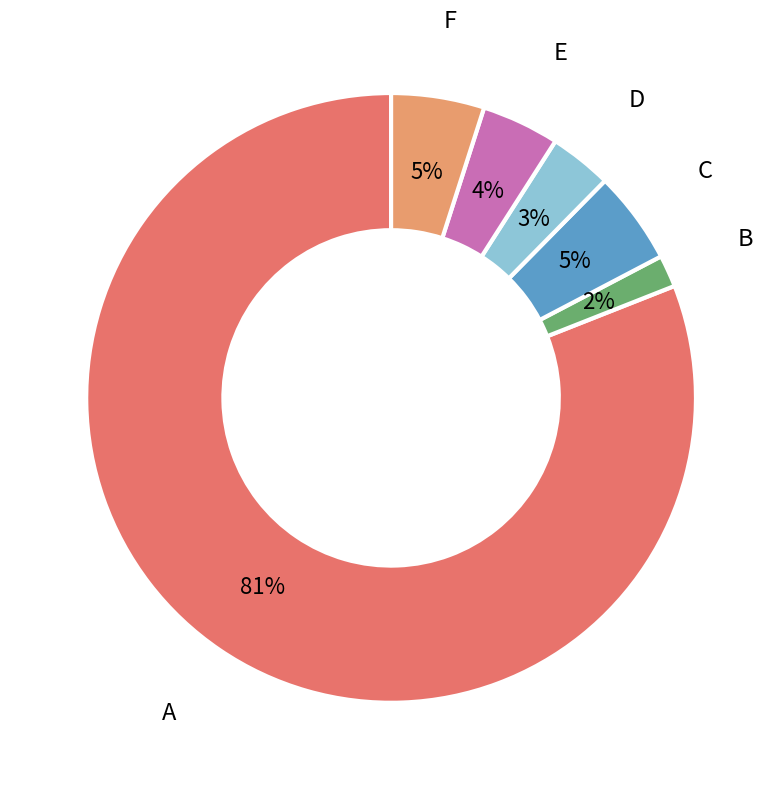

Which slice represents more than half of the pie?

A